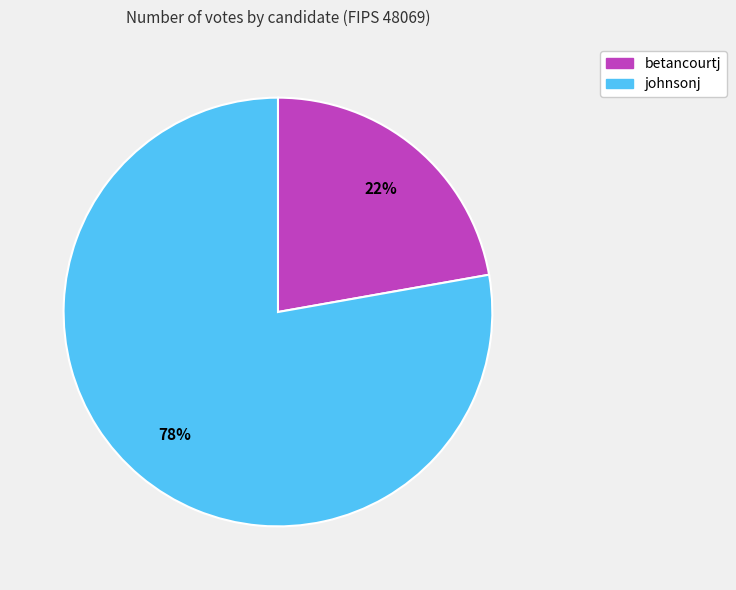

Do johnsonj and betancourtj together represent more than half of the pie?

Yes